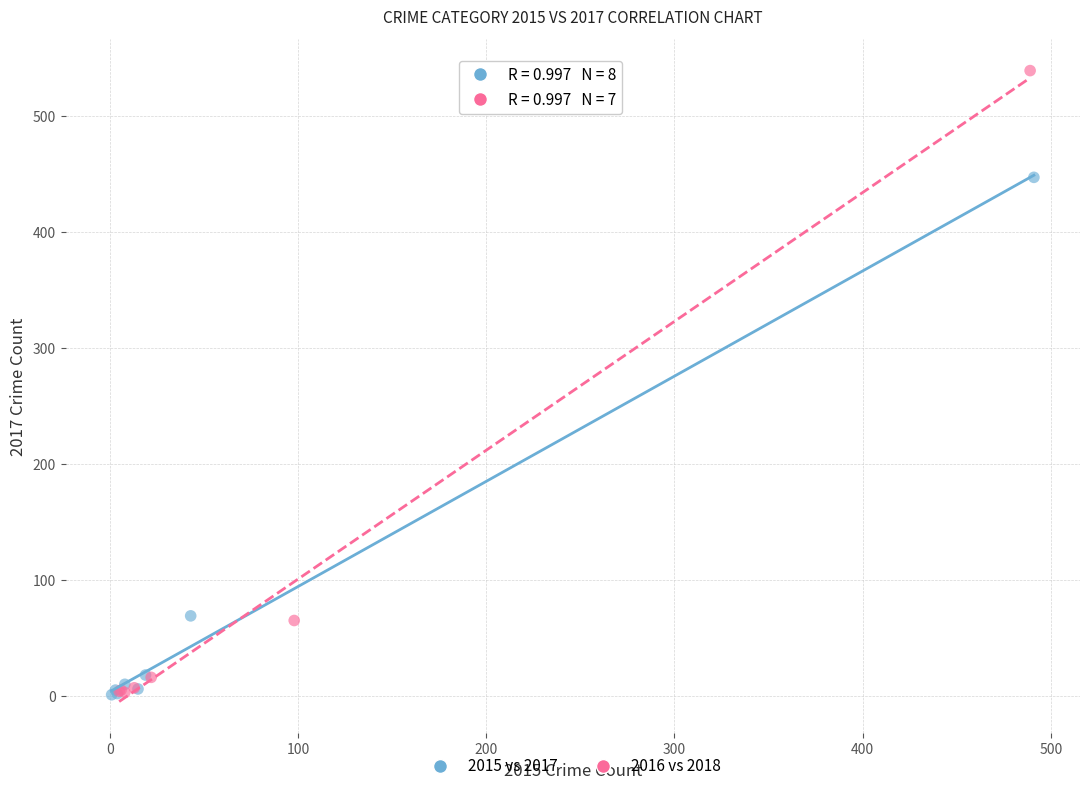

Which series contains the highest Y value?

2016 vs 2018